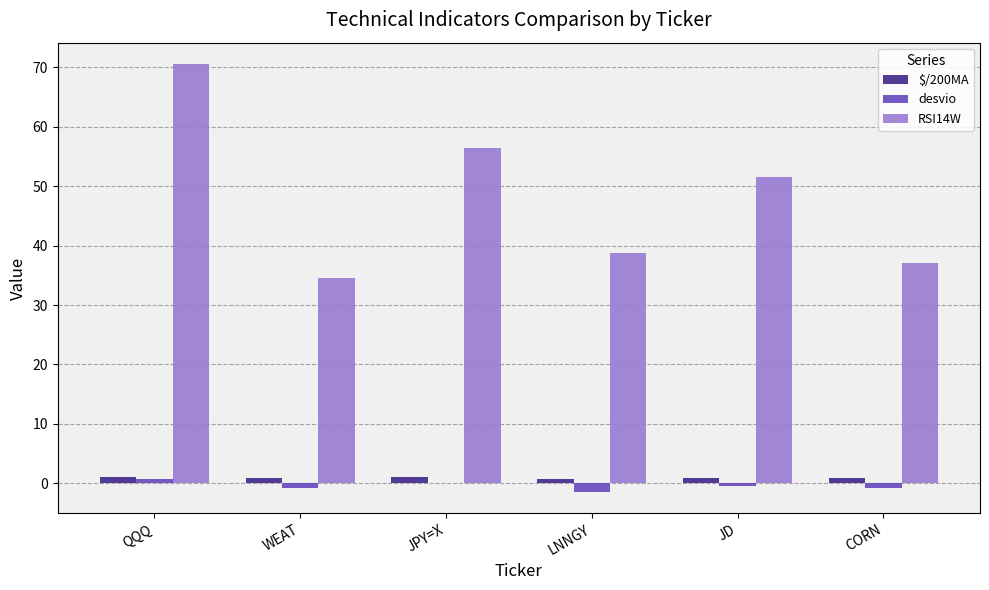

The RSI14W series shows 18.4 at QQQ. True or false?

False